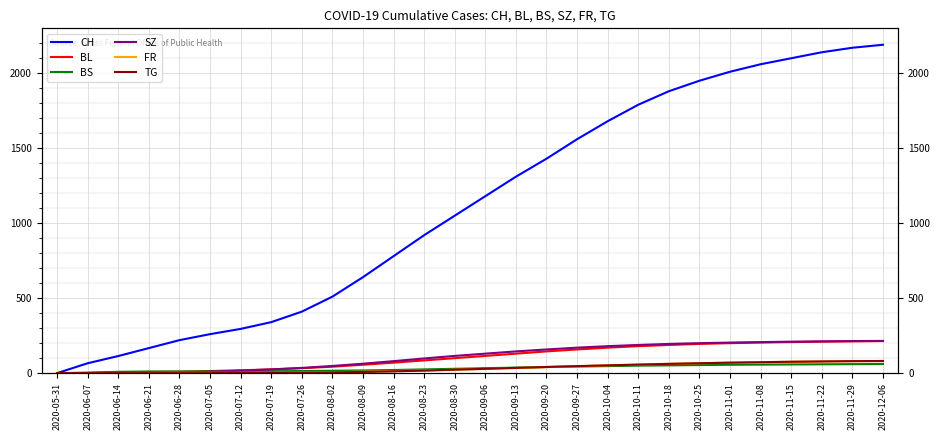

True or false: FR has a value of 7 at 2020-08-02.

True